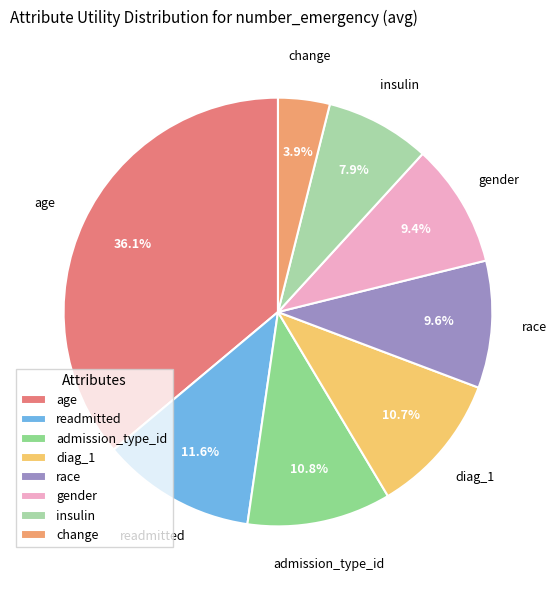

Which slice is the largest?

age